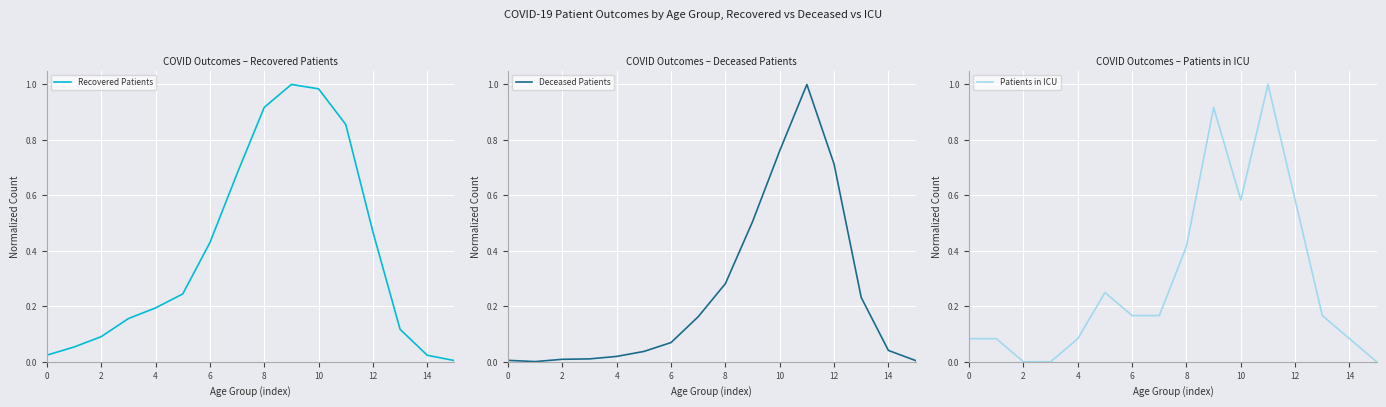

True or false: Deceased Patients has a value of 0.5 at 10.

False